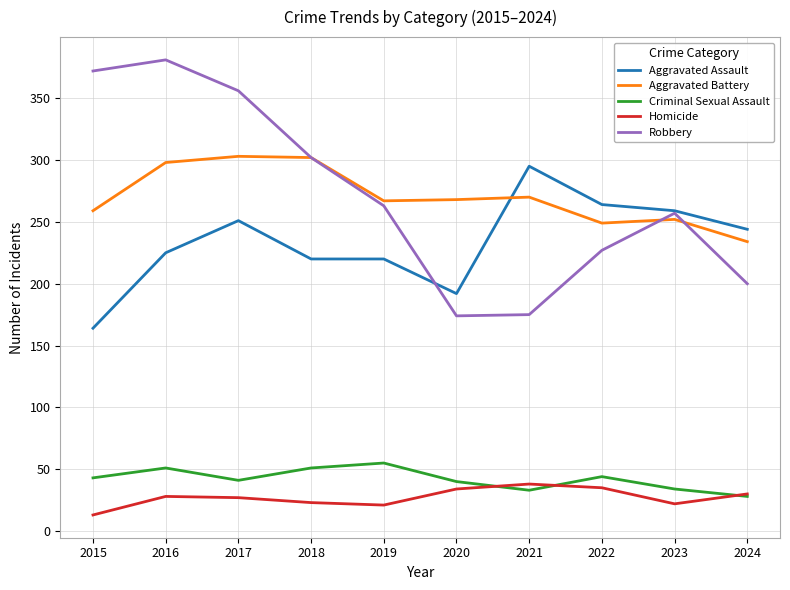

Is the value of Homicide at 2021 greater than the value of Robbery at 2020?

No